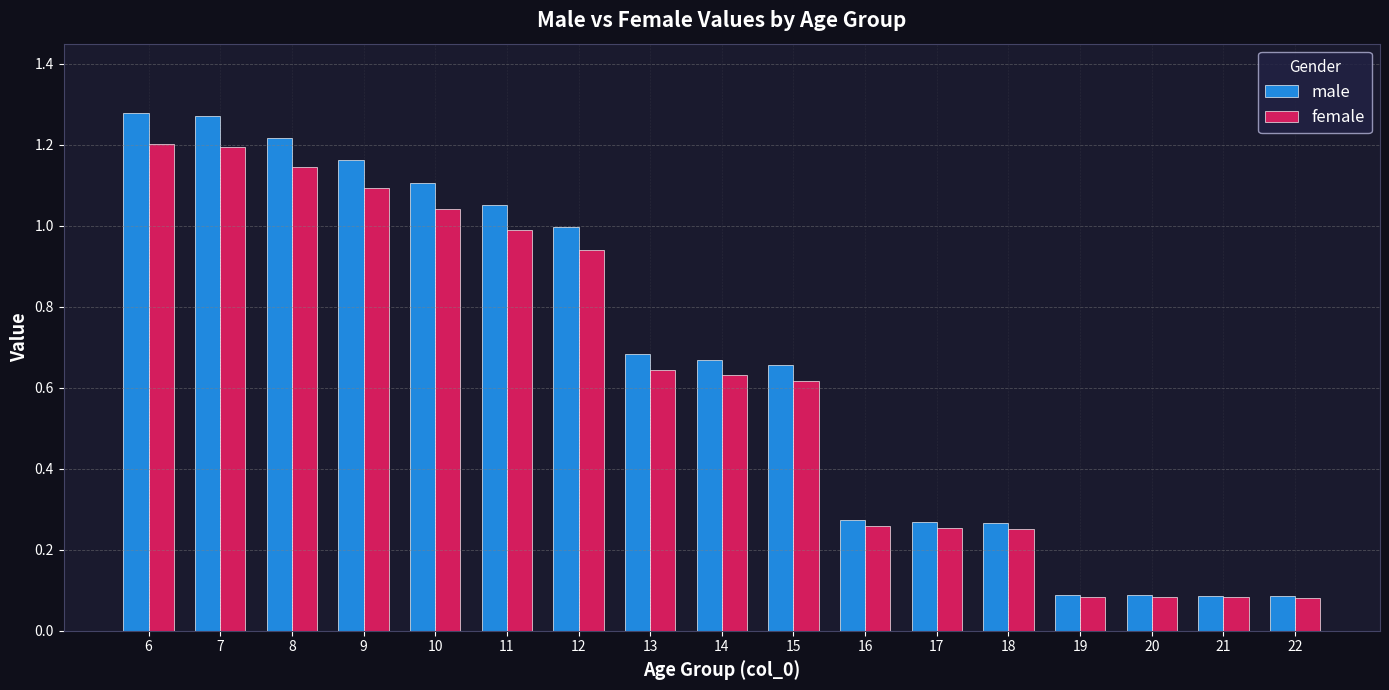

The value of male at 15 is 1.1. True or false?

False